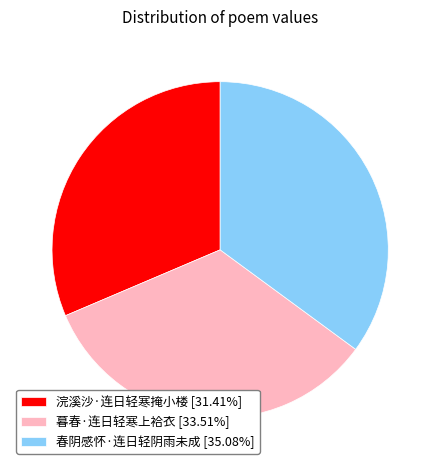

Is the sum of 暮春·连日轻寒上袷衣 and 春阴感怀·连日轻阴雨未成 greater than half?

Yes